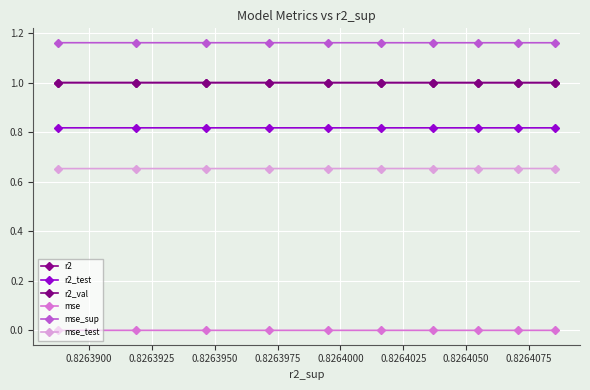

How many lines are shown in the chart?

6